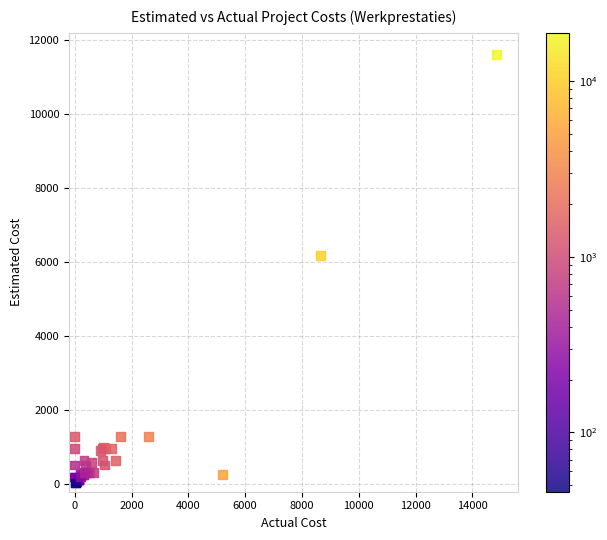

What Y value in the scatter plot is closest to 5817?

6175.0